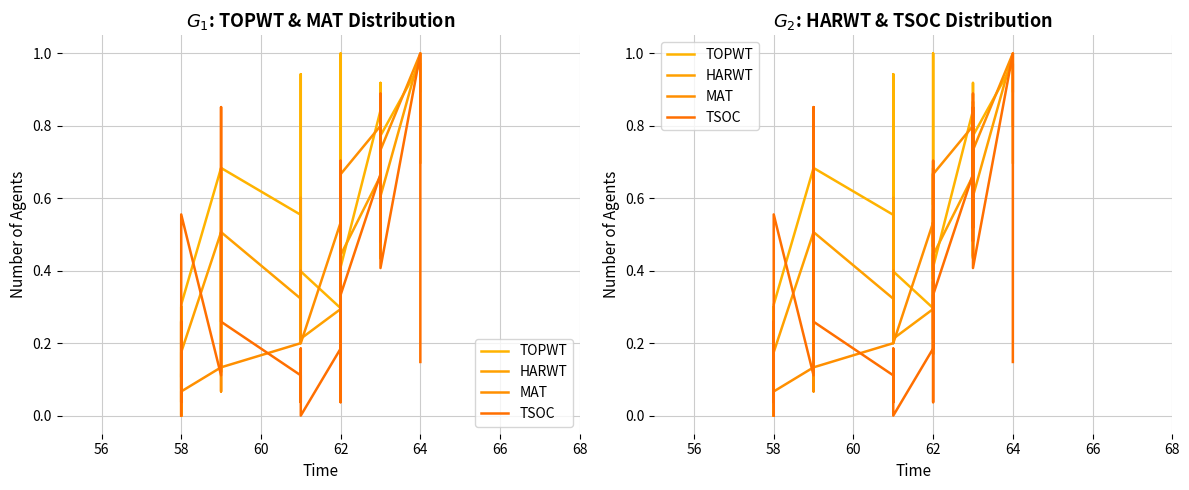

What is the difference between the maximum and minimum values in the TOPWT series?

1.0